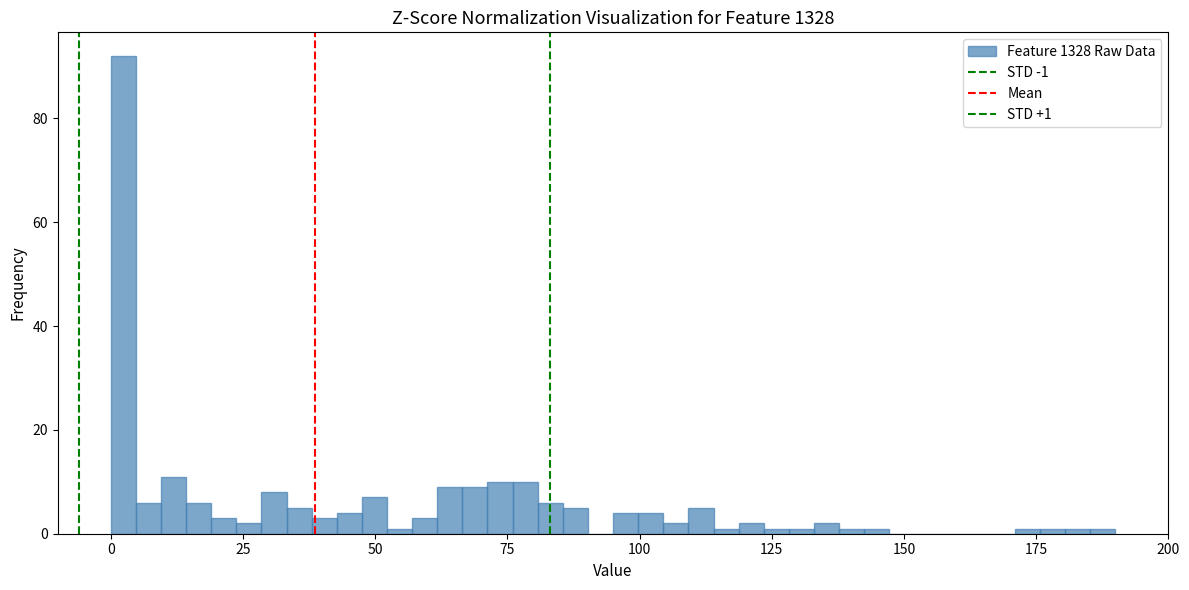

Read against the x-axis, roughly where is the centre of the tallest bar?

0